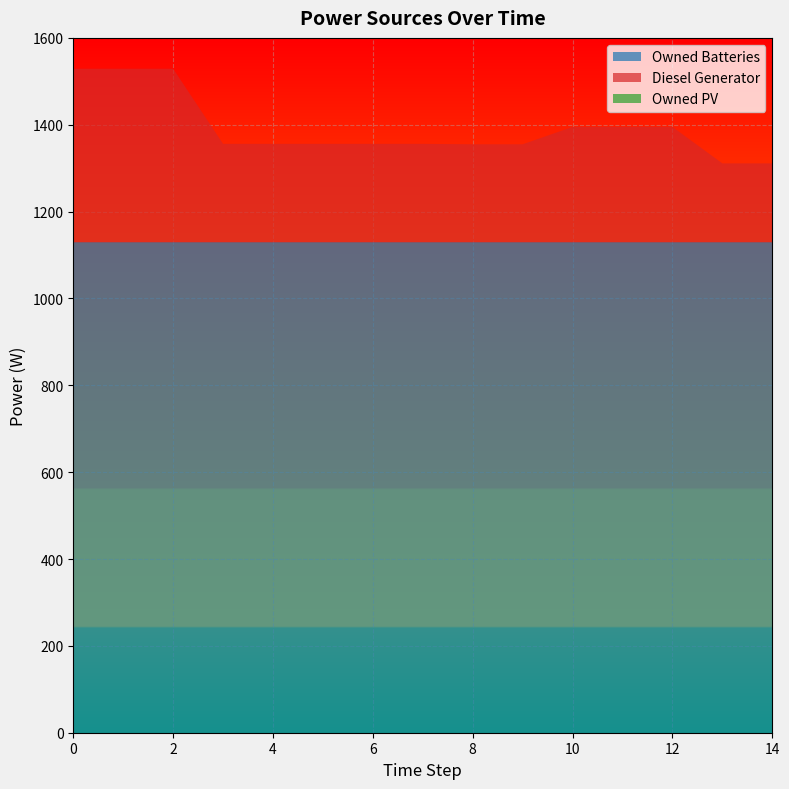

Reading left to right, list all the values displayed in this chart.

Diesel Generator: 400	400	400	227	227	227	227	227	226	226	266	266	266	182	182
Owned PV: 0	0	0	0	0	0	0	0	0	0	0	0	0	0	0
Owned Batteries: 1129	1129	1129	1129	1129	1129	1129	1129	1129	1129	1129	1129	1129	1129	1129